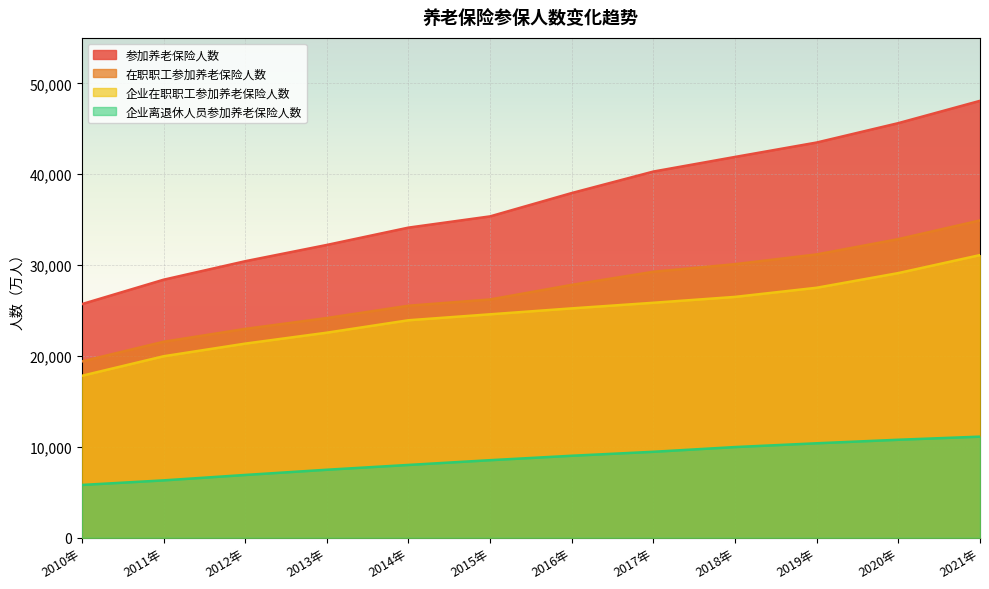

Which series has the widest spread of values?

参加养老保险人数